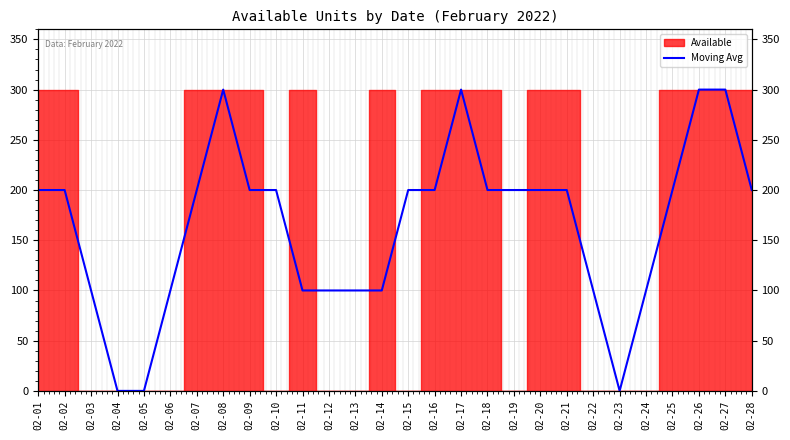

The value at 02-03 is 28. True or false?

False